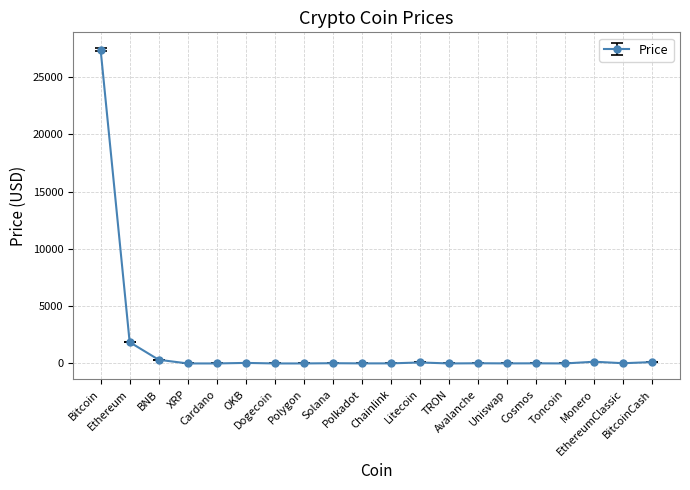

True or false: there are more than 1 points higher than both neighbors.

True